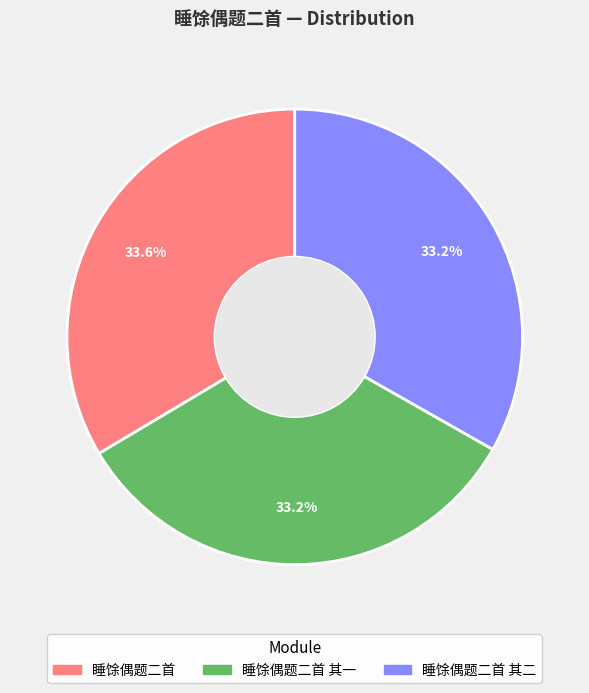

How many slices are in this pie chart?

3